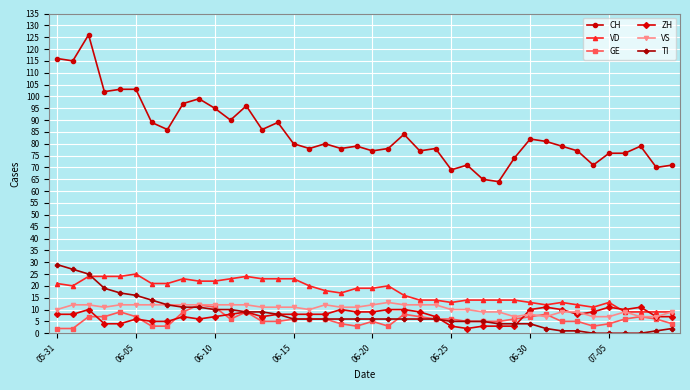

True or false: TI and CH cross at least once.

False